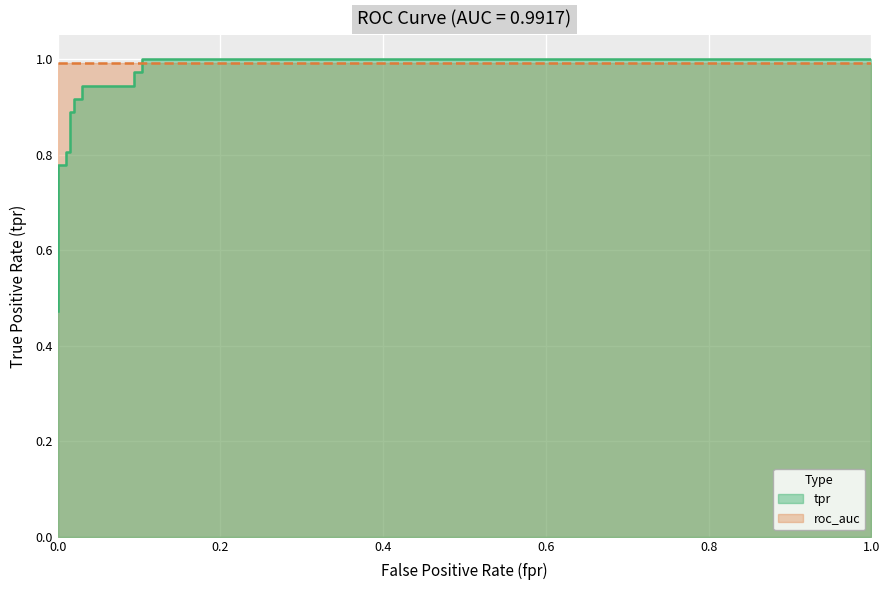

Between 0.1029411764705882 and 0.1029411764705882, which is larger?

0.1029411764705882